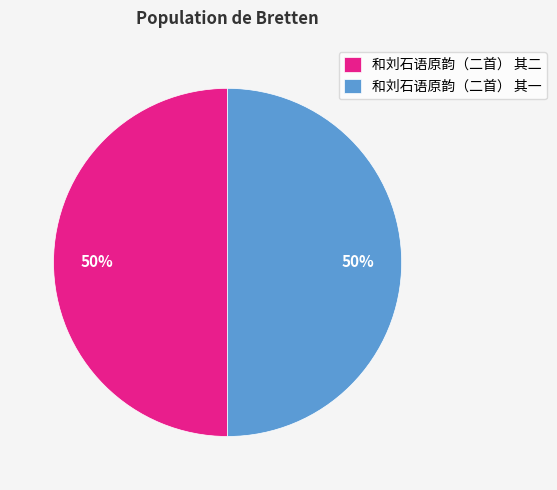

What is the ratio of the value at 和刘石语原韵（二首） 其一 to the value at 和刘石语原韵（二首） 其二?

1.0